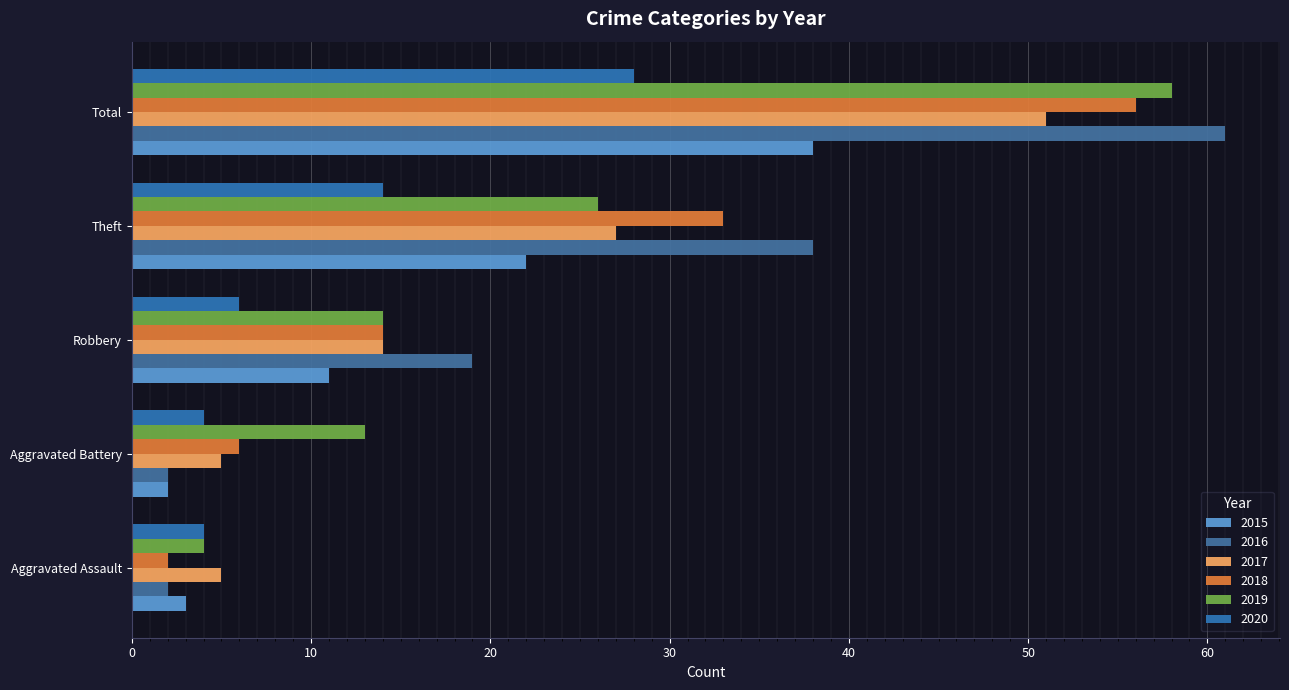

Is the value of 2017 at Theft greater than the value of 2019 at Total?

No